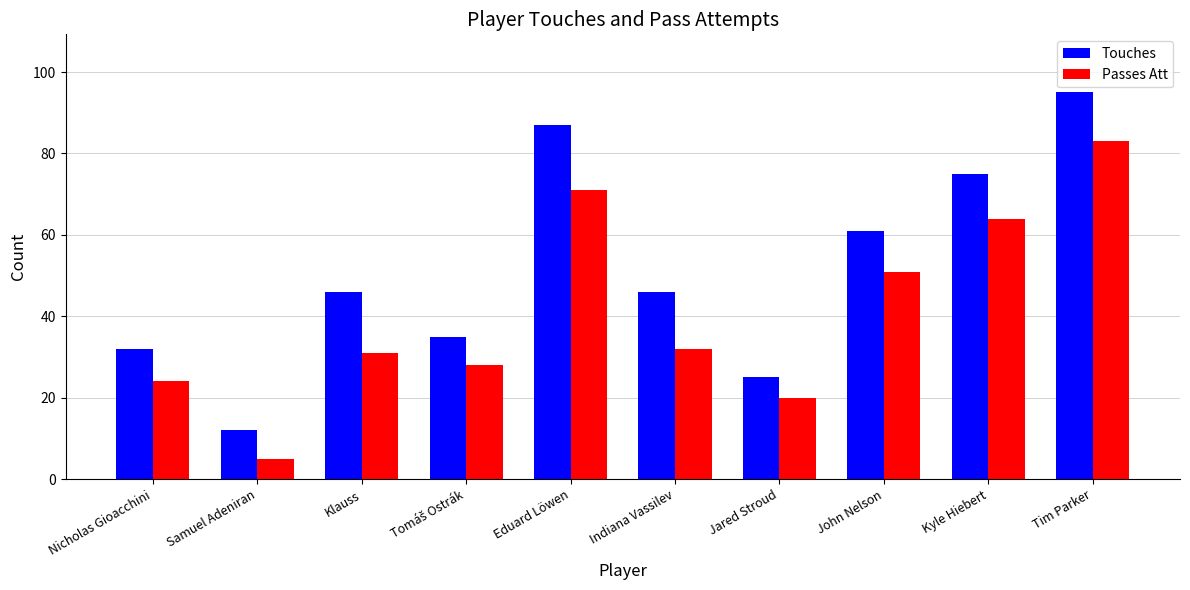

What is the average value of the Touches series?

51